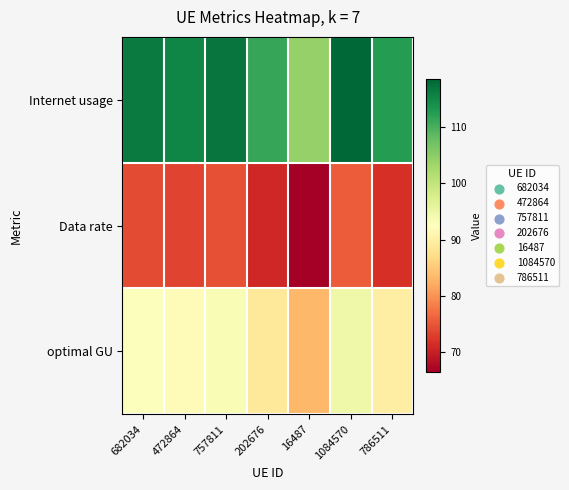

Which series has the largest range (max minus min)?

Internet usage